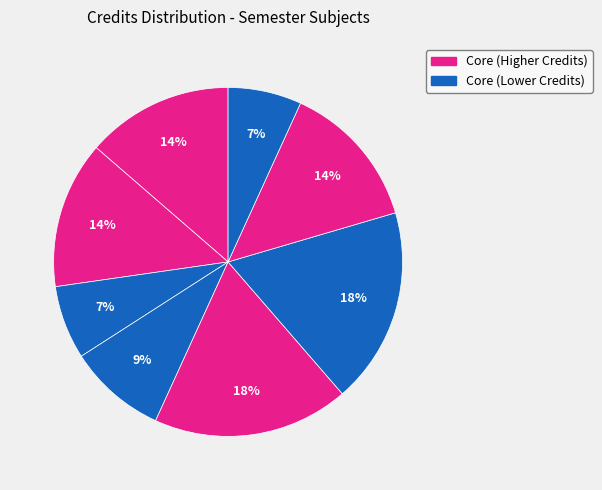

Is there a majority slice in this chart?

No